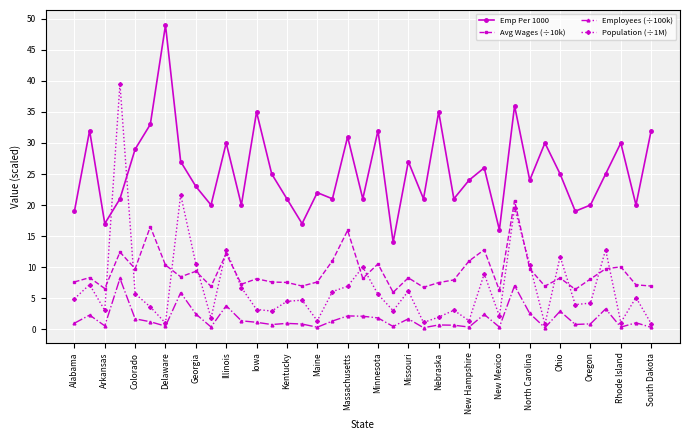

In Population (÷1M), how many points are lower than both neighbors (excluding endpoints)?

12